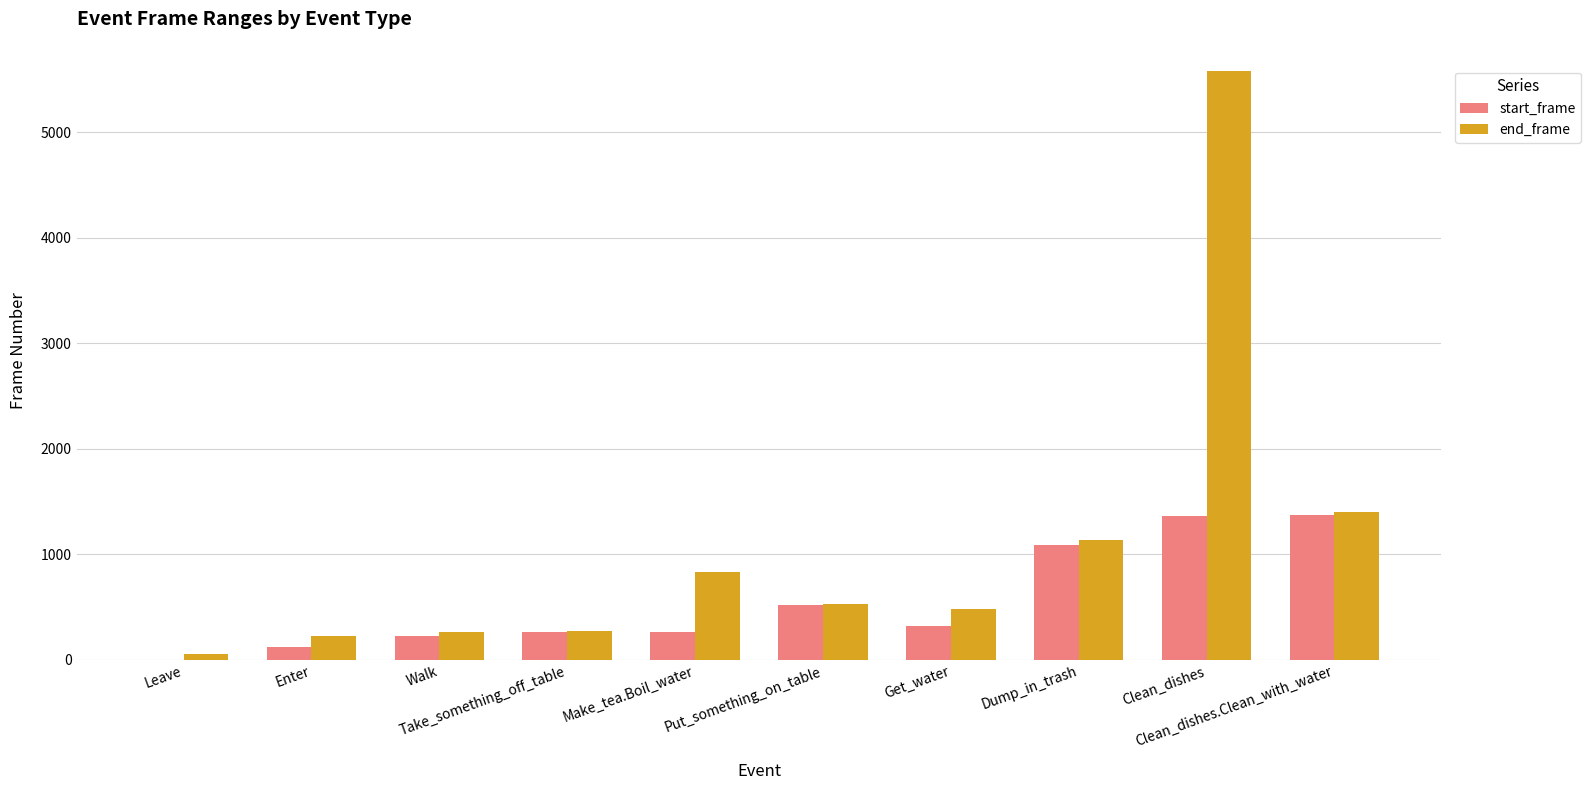

How many groups of bars are there?

10